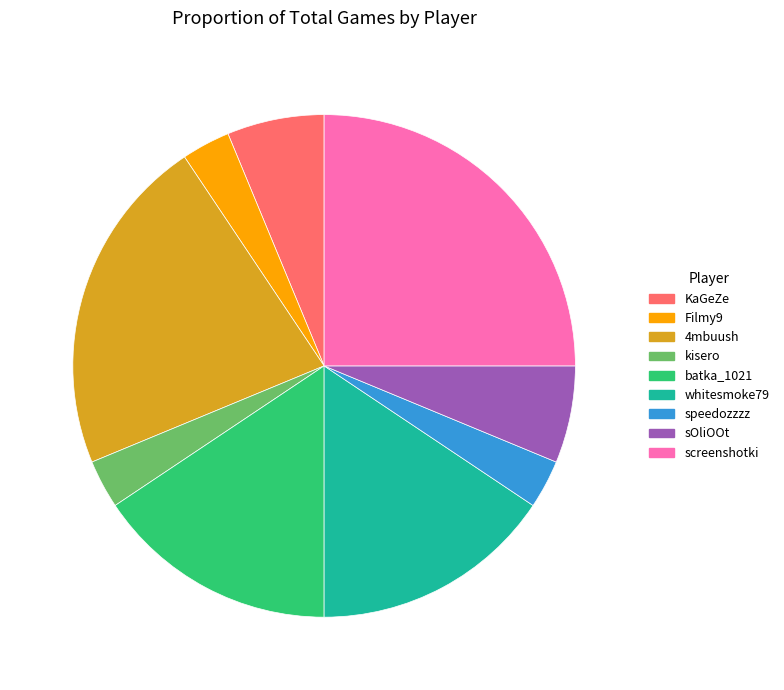

What is the ratio of the value at kisero to the value at screenshotki?

0.1